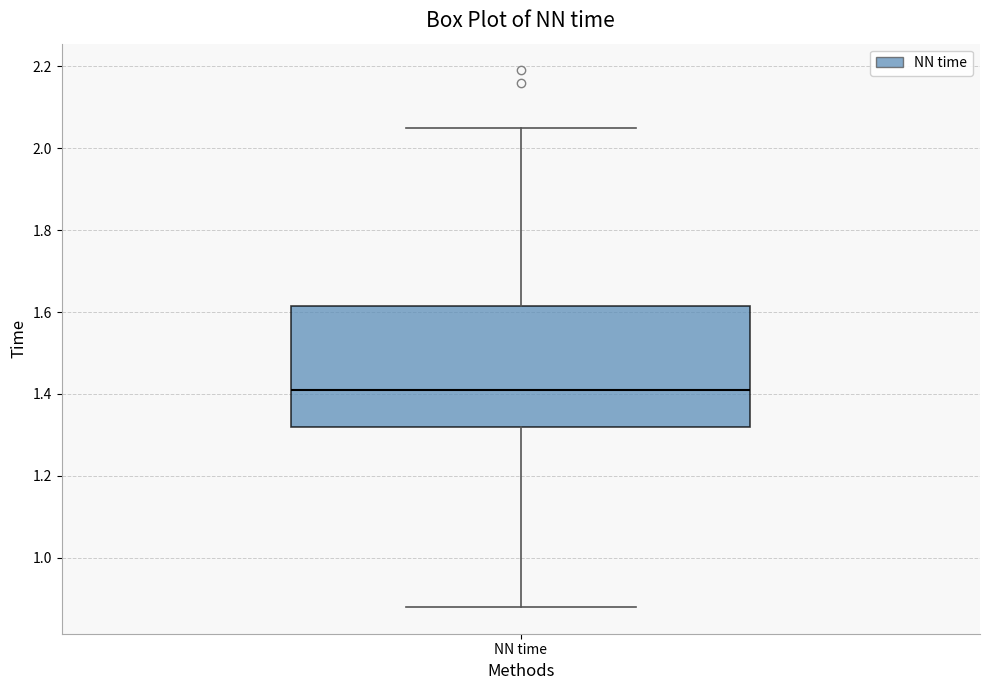

Where does the median line of the box for NN time sit on the y-axis? The values are not printed on the chart, so give them approximately, as read against the axis.

1.42